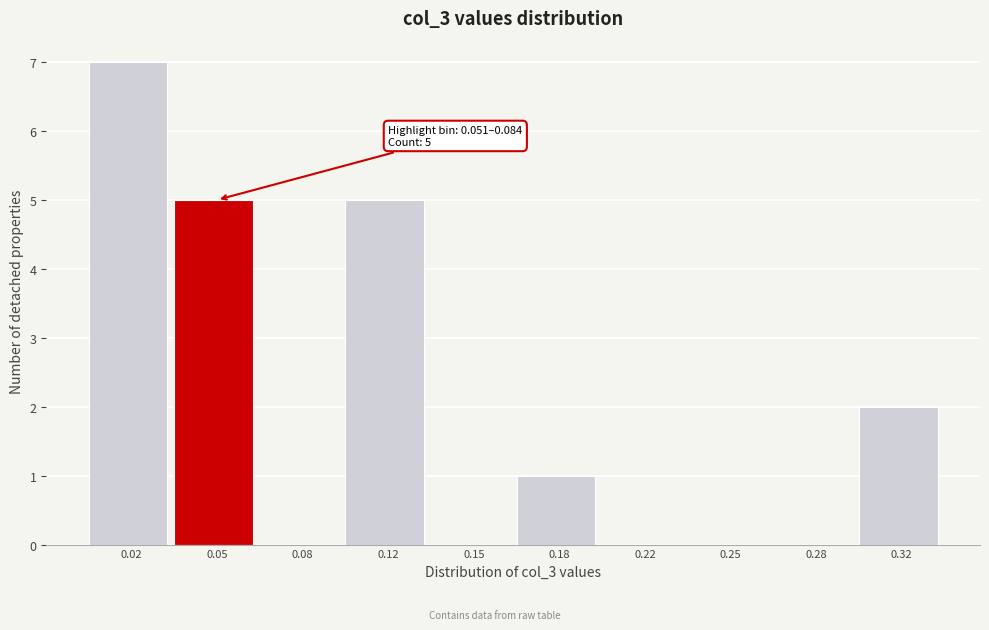

Reading left to right, what are all the values shown in this chart?

0.02=7	0.05=5	0.08=0	0.12=5	0.15=0	0.18=1	0.22=0	0.25=0	0.28=0	0.32=2